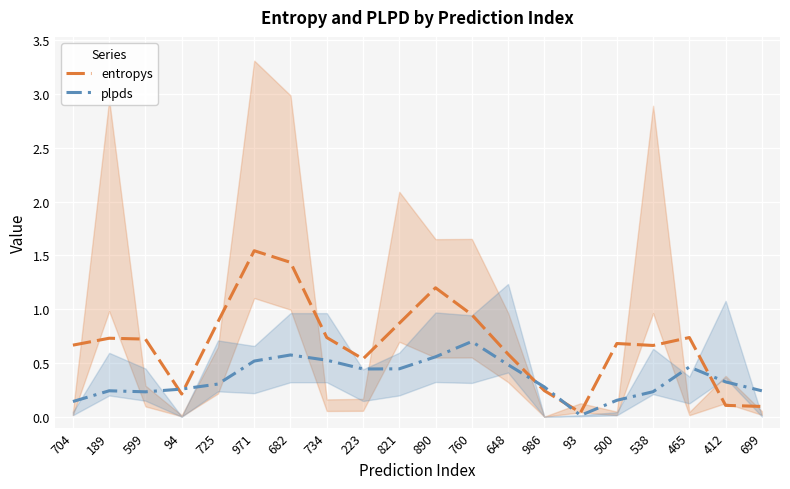

Rank the series by their maximum value, from highest to lowest.

entropys, plpds